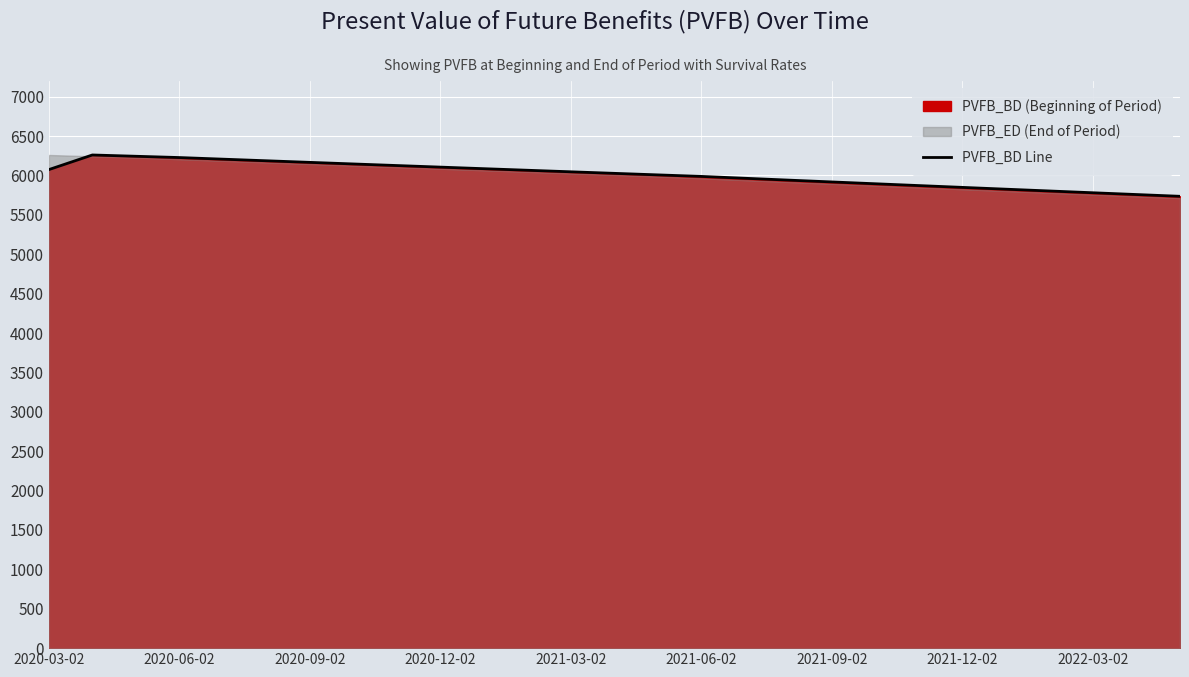

The chart shows a value of 5964.7 at 16. True or false?

True